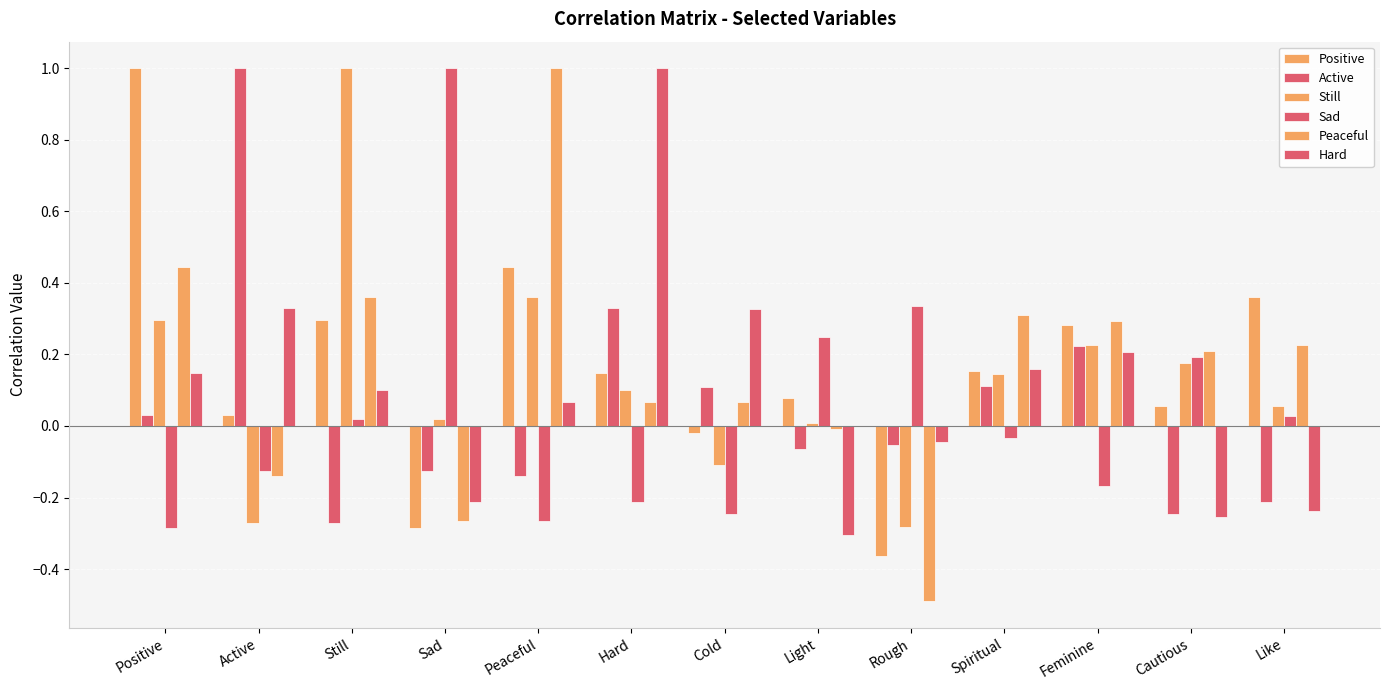

Does the chart contain stacked bars?

No